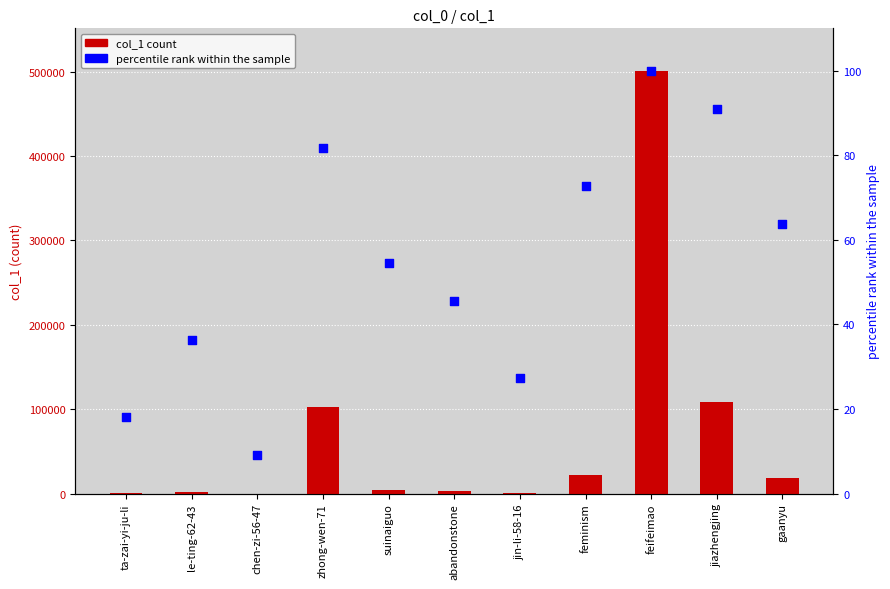

At how many categories does at least one series exceed 384362?

1